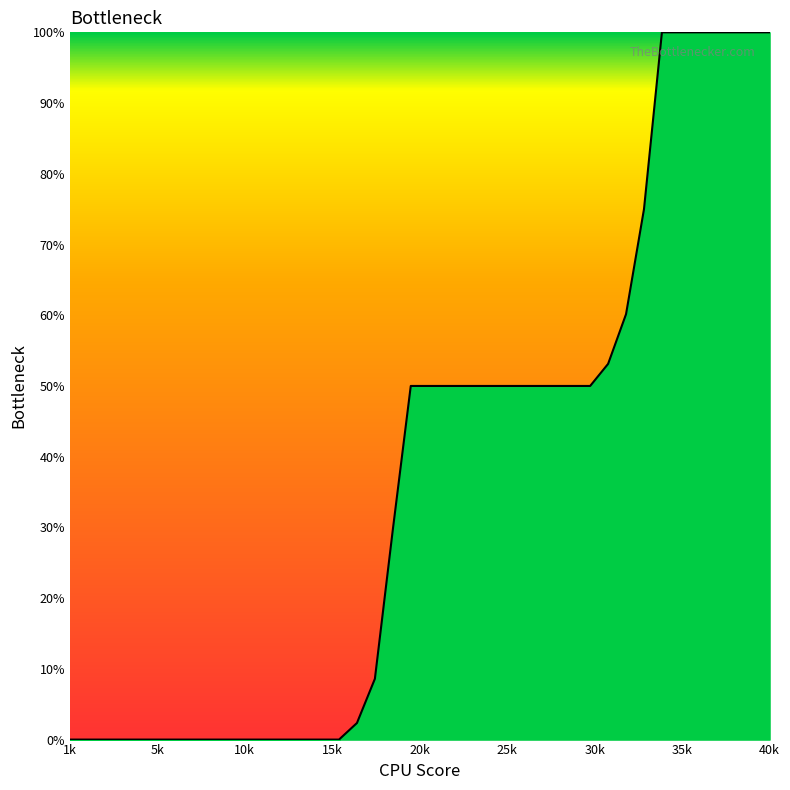

Does the chart have visible grid lines?

No